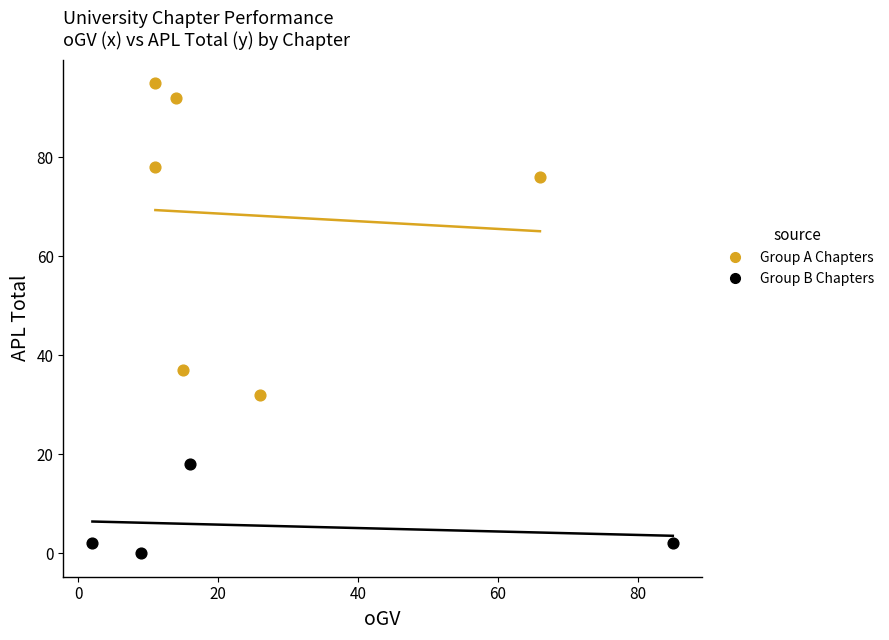

Which series contains the highest Y value?

Group A Chapters